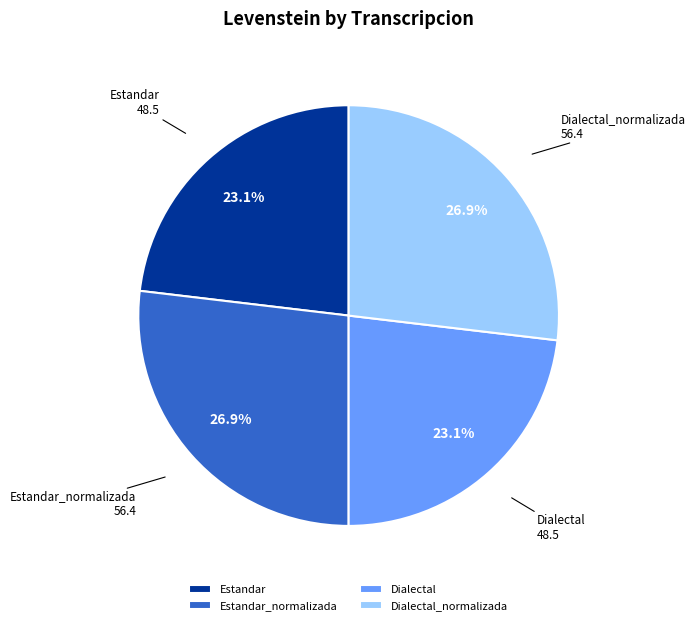

What percentage is NOT represented by Estandar_normalizada?

73.1%